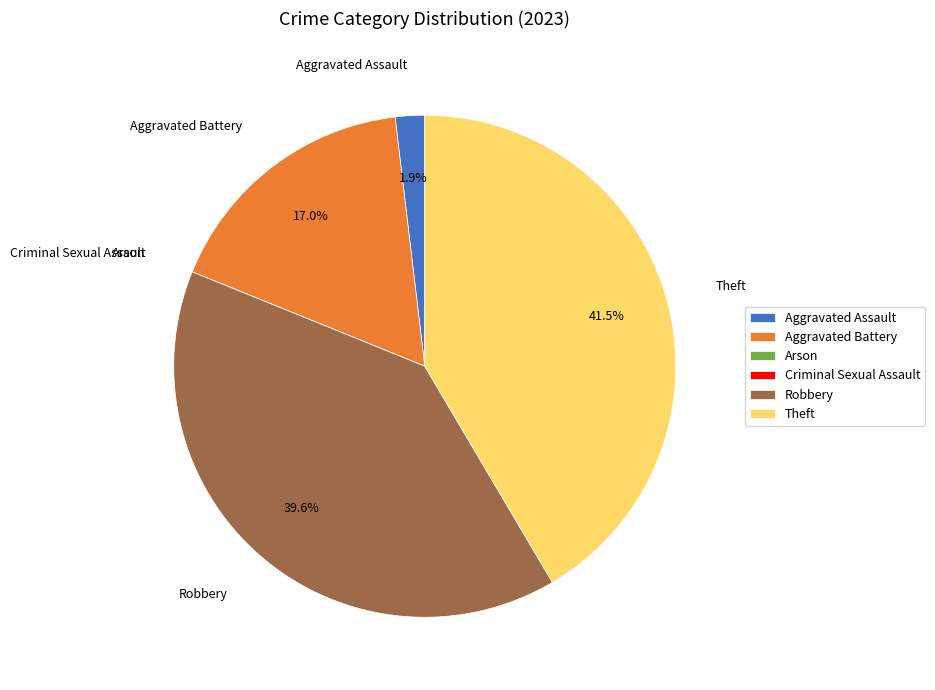

What percentage is NOT represented by Theft?

58.5%